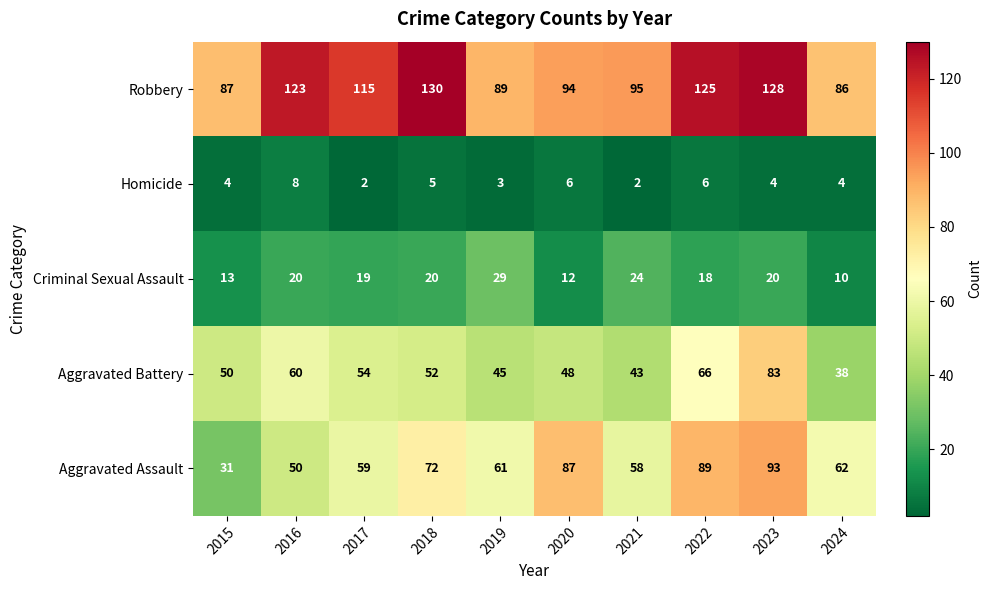

Is the value of Robbery at 2018 greater than the value of Homicide at 2021?

Yes